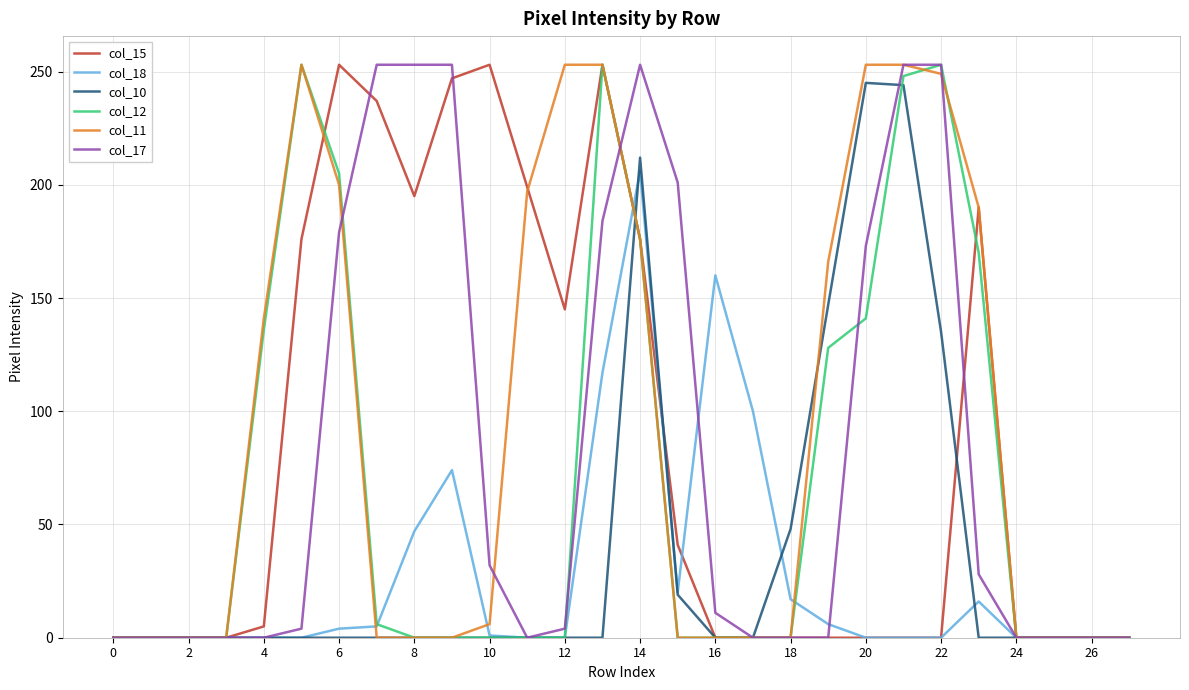

Does the chart have visible grid lines?

Yes